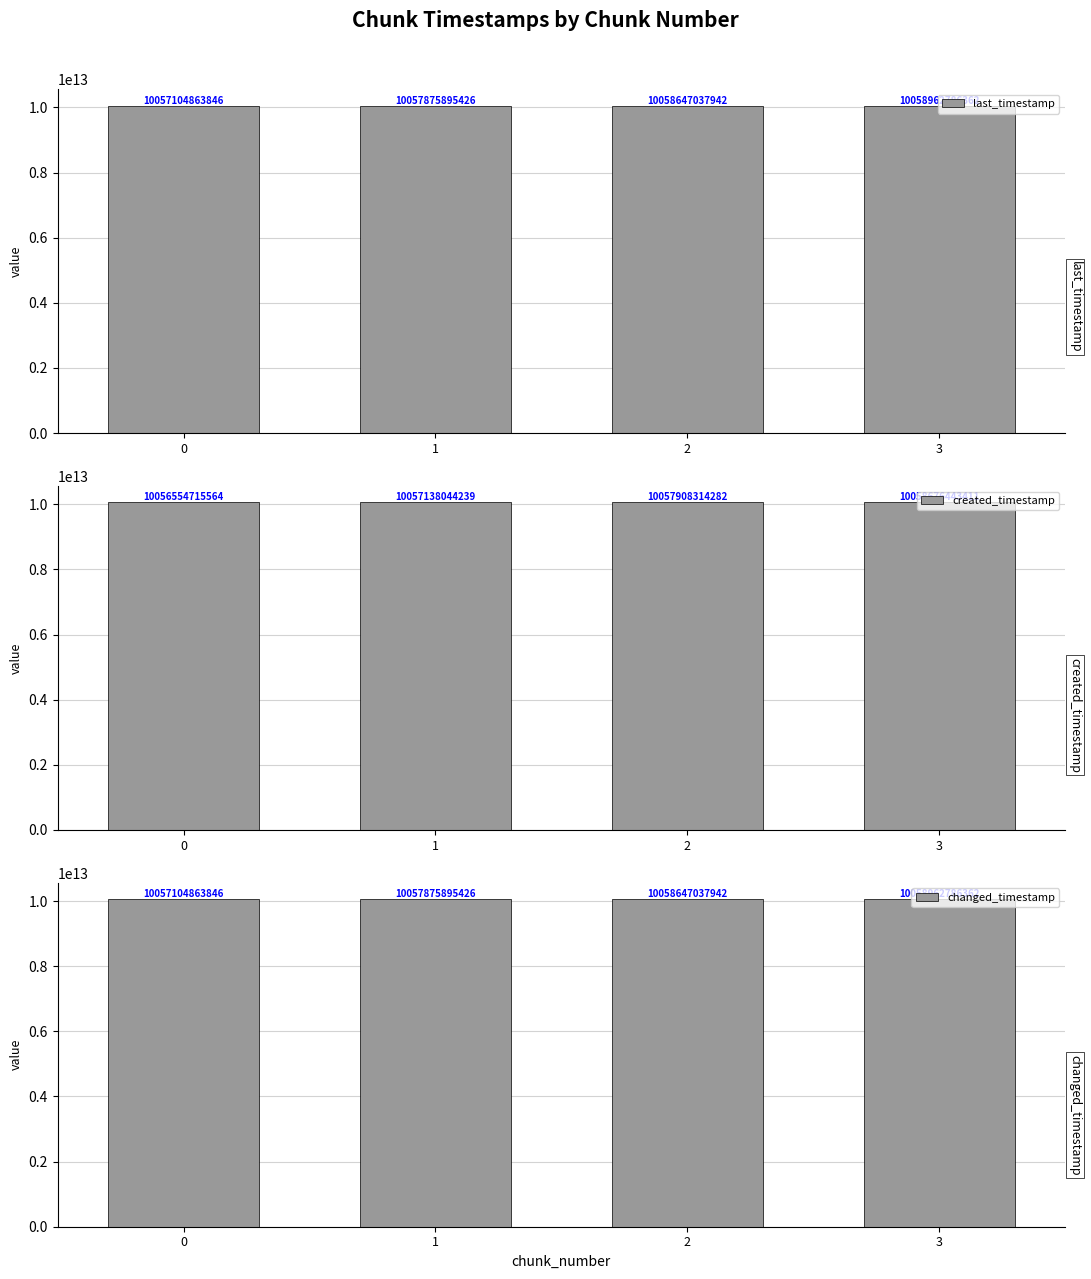

Count the number of categories in the chart.

4